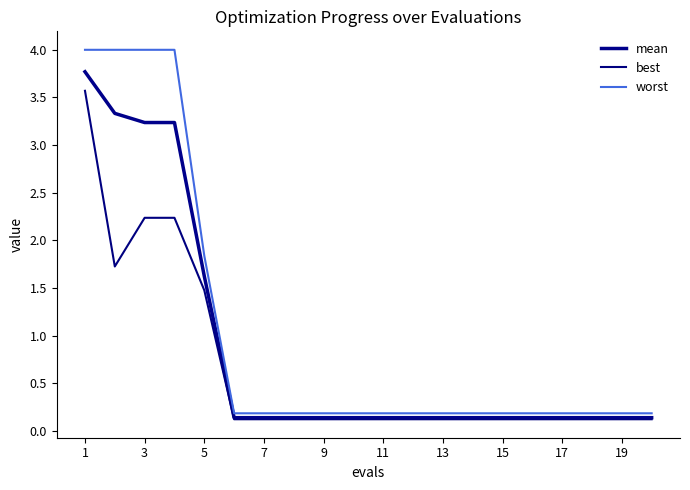

Where is best nearest to the value 1?

5